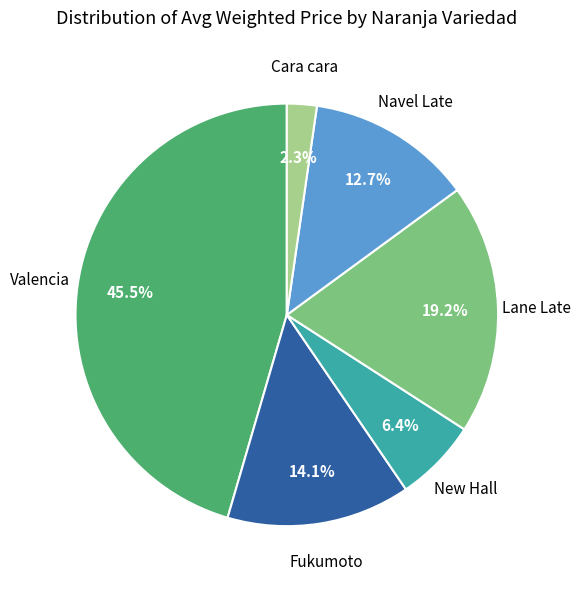

Rank the categories by value from highest to lowest.

Valencia, Lane Late, Fukumoto, Navel Late, New Hall, Cara cara